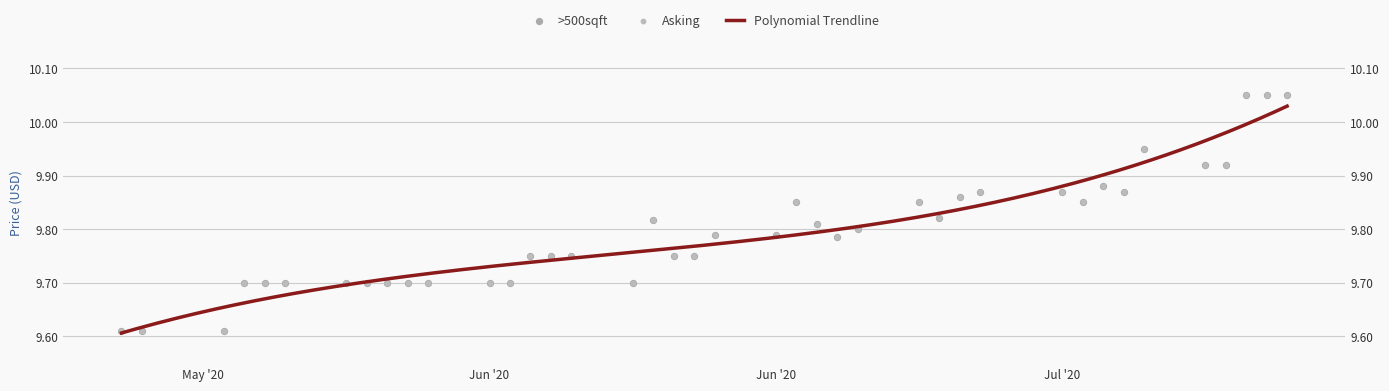

What is the change in value from 2020-06-29 to 2020-07-17?

+0.2